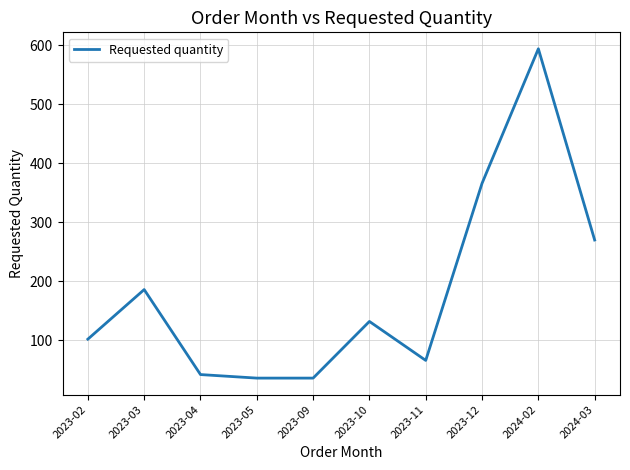

At which category does the chart reach its peak across all series?

2024-02